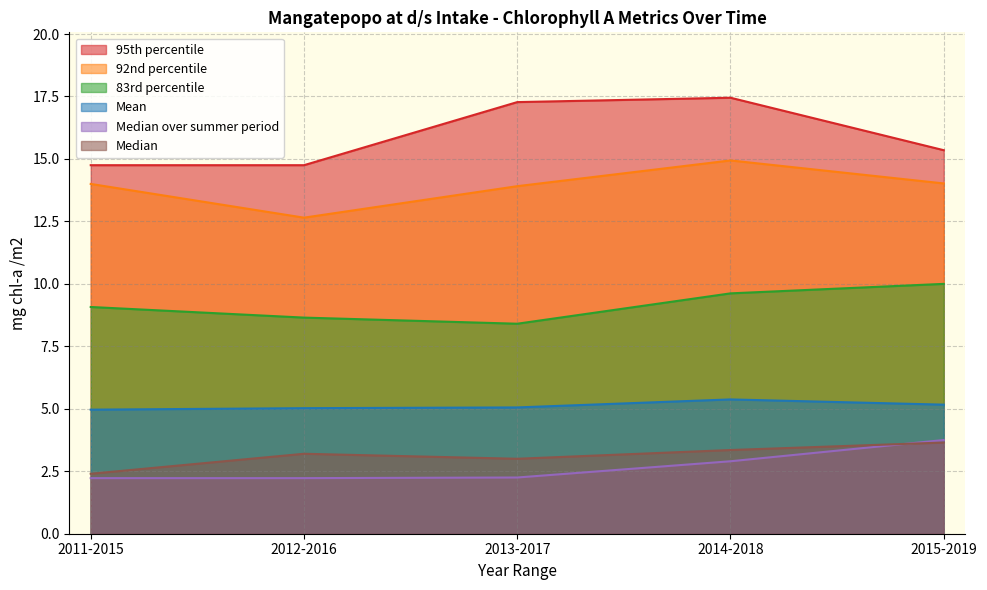

Where is Median over summer period nearest to the value 2?

2011-2015